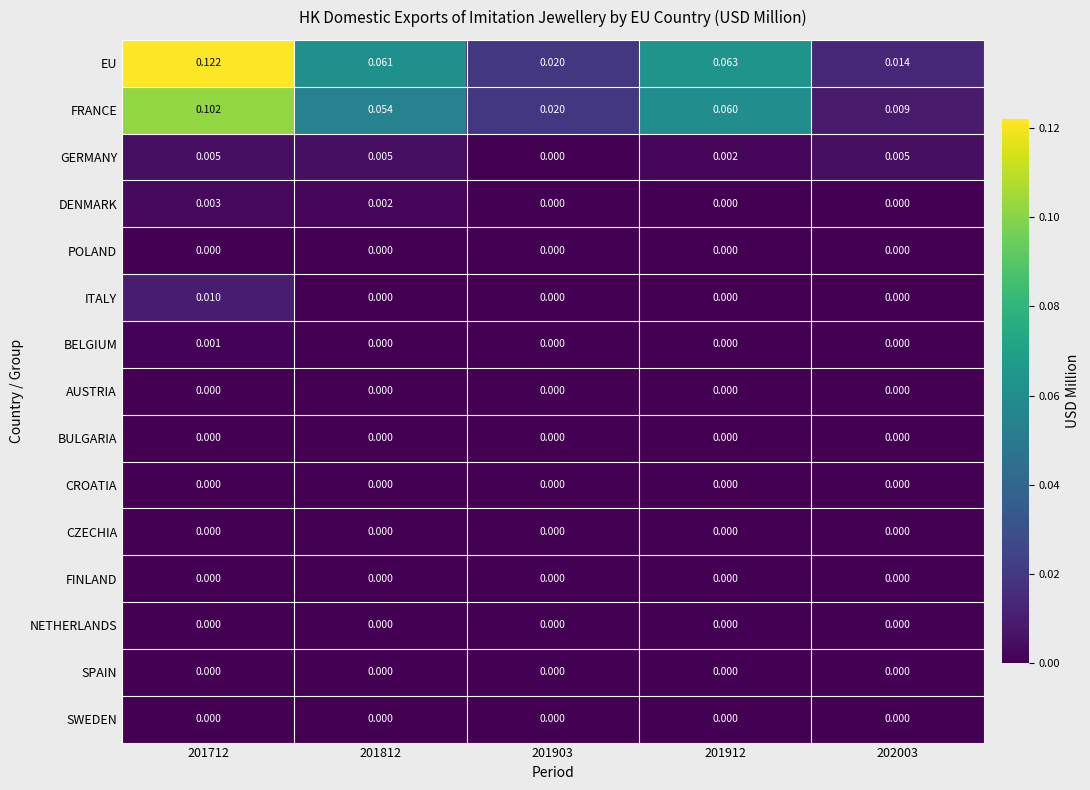

Which series has the widest spread of values?

EU